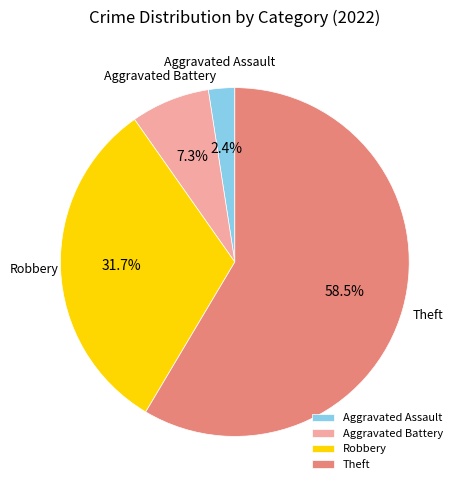

Approximately how many times larger is the value at Robbery compared to Aggravated Battery?

4.3